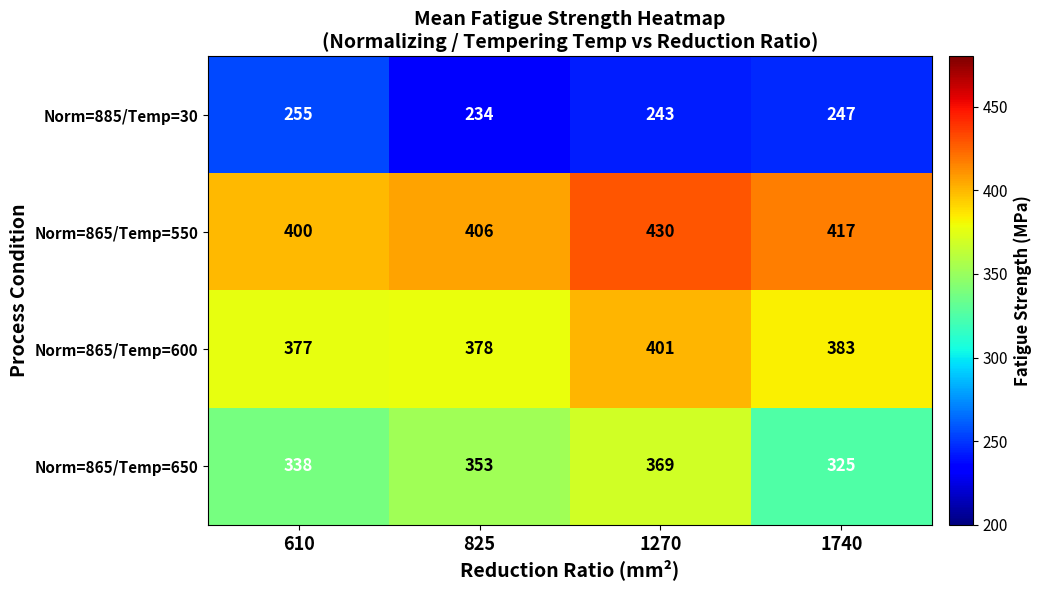

How many categories are shown in the chart?

4